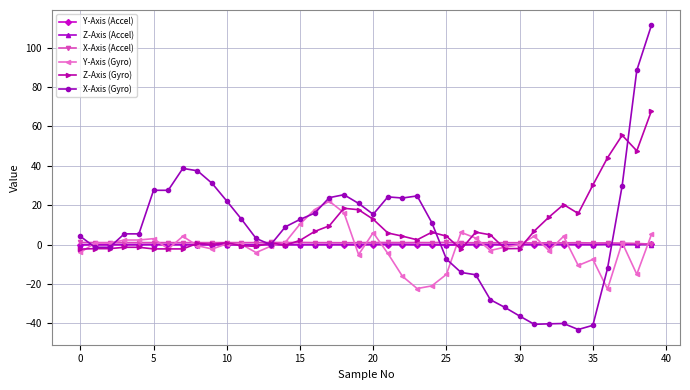

What is the sum of all Y-Axis (Gyro) values?

-50.5